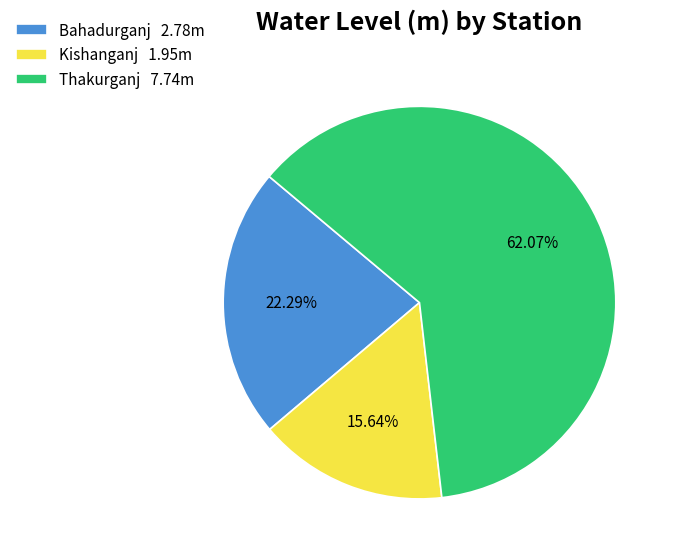

Combined, do Kishanganj and Thakurganj account for over 50%?

Yes